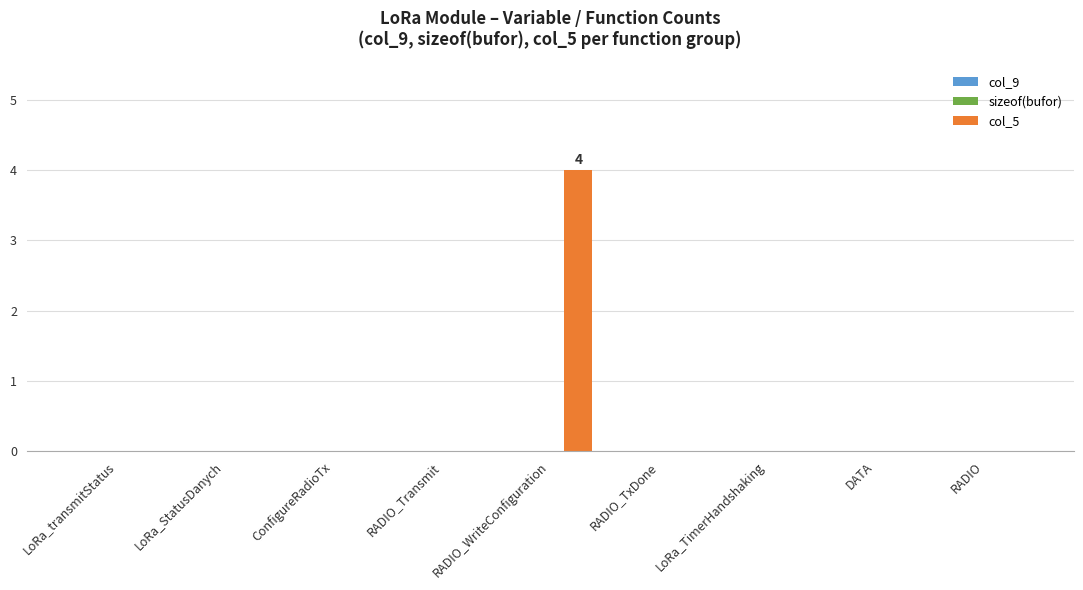

What is the greatest value displayed?

4